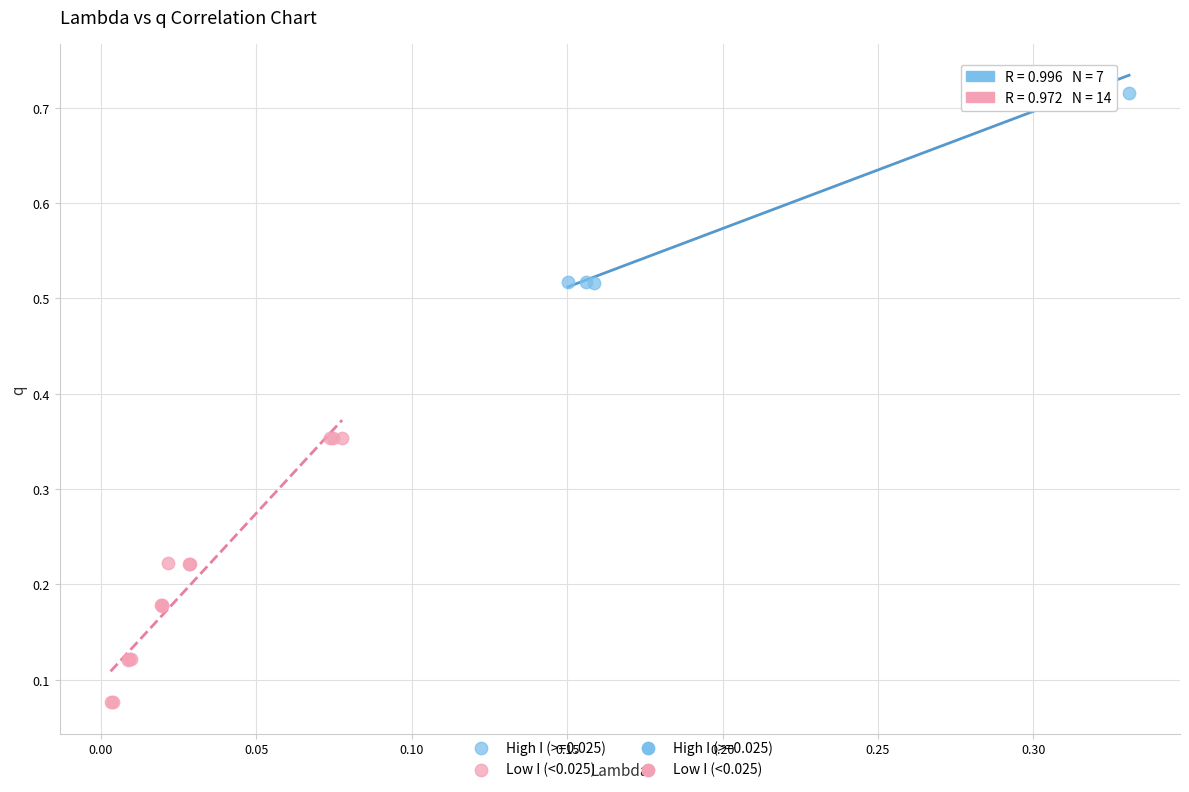

Which series reaches the minimum Y coordinate?

Low I (<0.025)